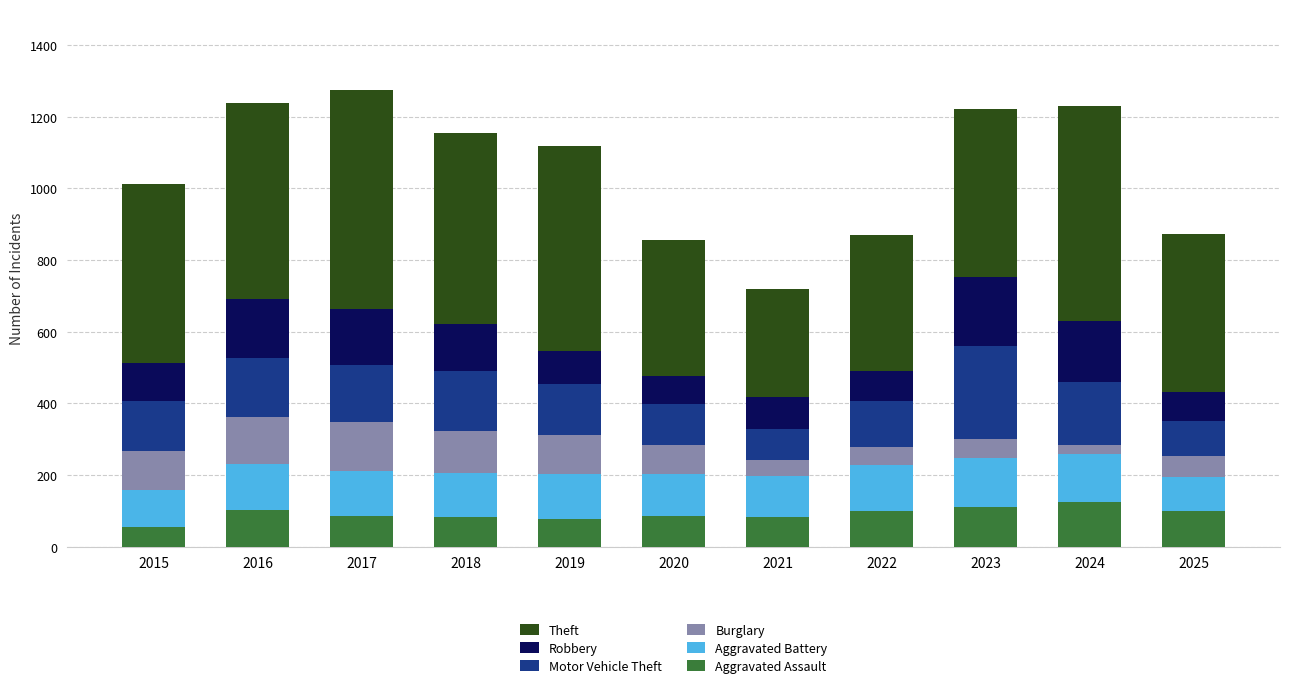

What is the difference between the maximum and second lowest values in the Aggravated Assault series?

48